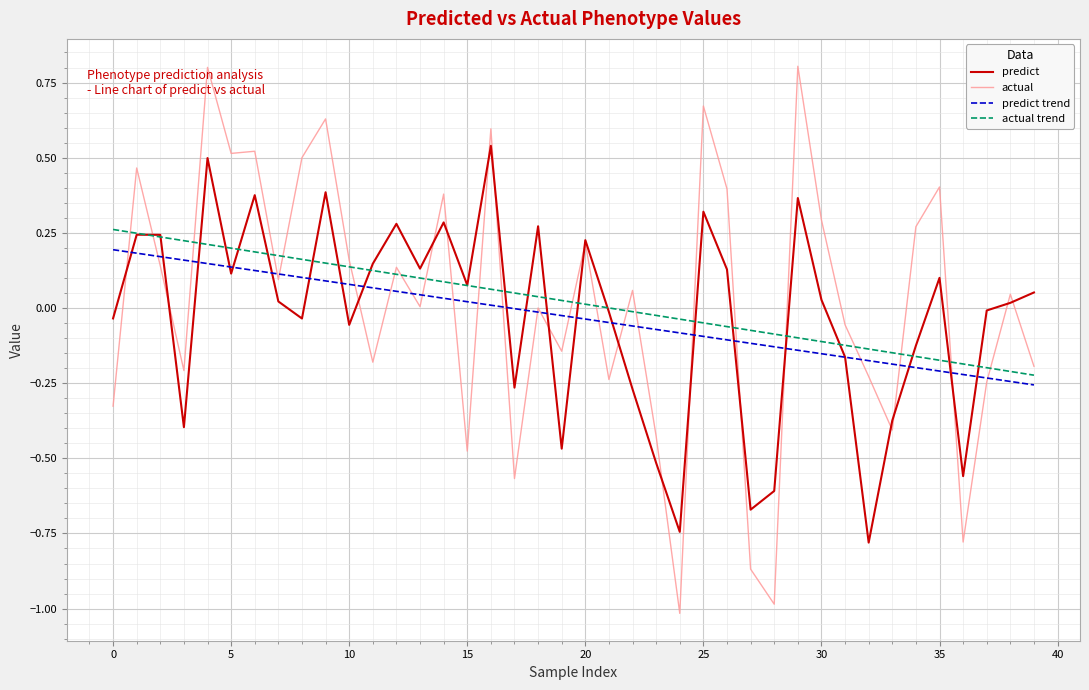

What is the smallest value displayed?

-1.0